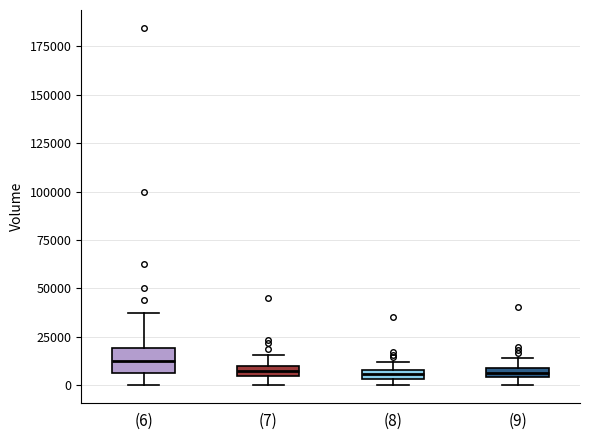

Which box is the tallest, from its lower edge to its upper edge?

(6)